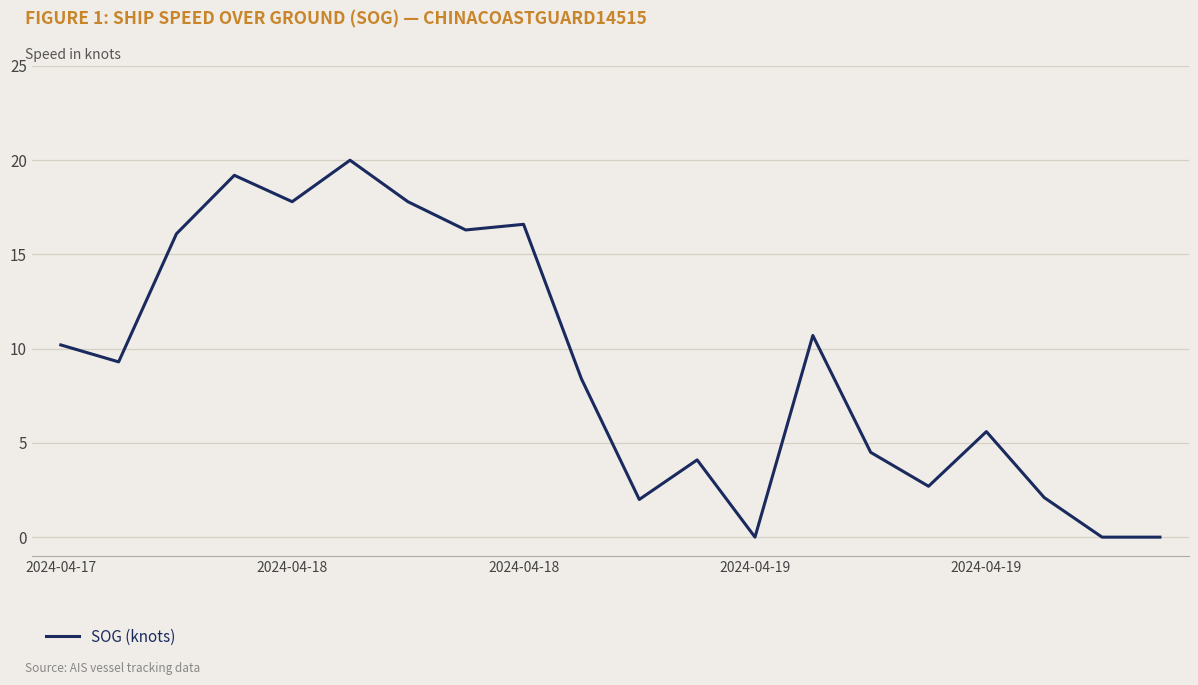

What is the maximum value shown in the chart?

20.0